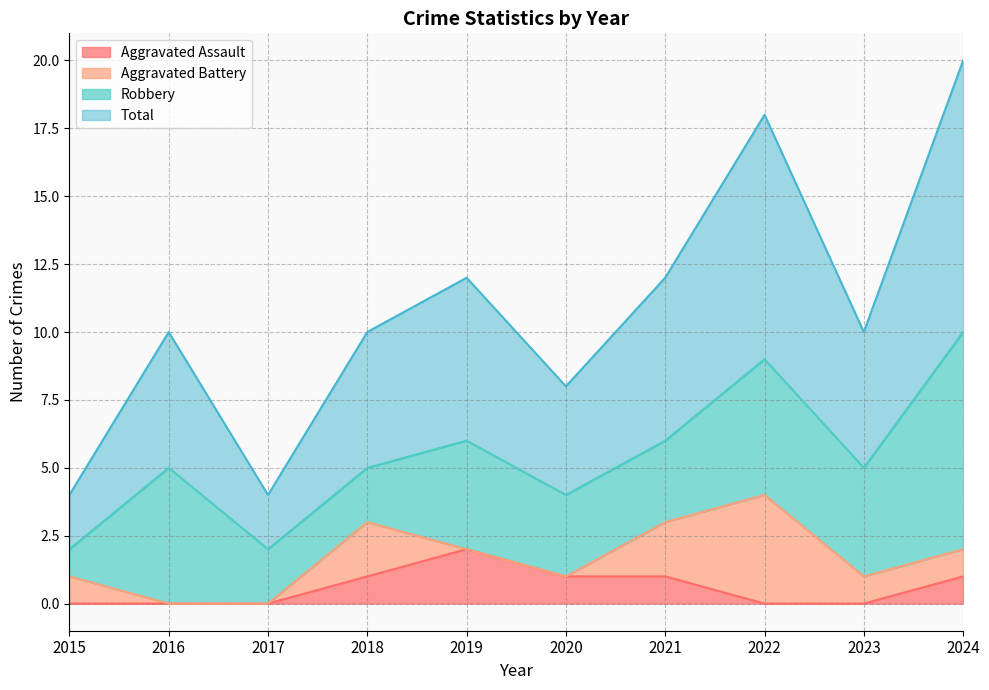

Is the value of Aggravated Assault at 2019 greater than the value of Total at 2023?

No